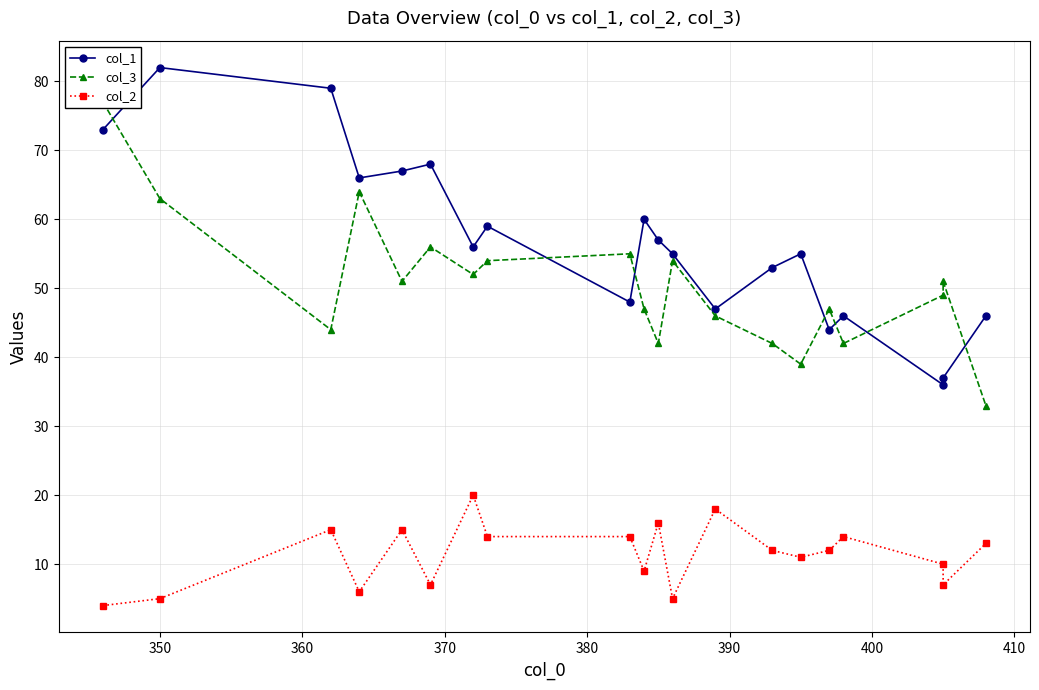

True or false: col_1 and col_2 intersect in this chart.

False